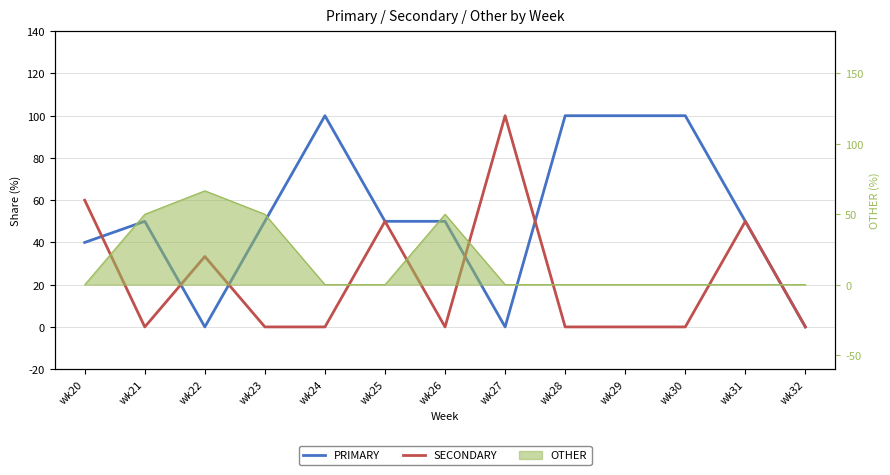

At which category does the chart reach its minimum across all series?

wk22